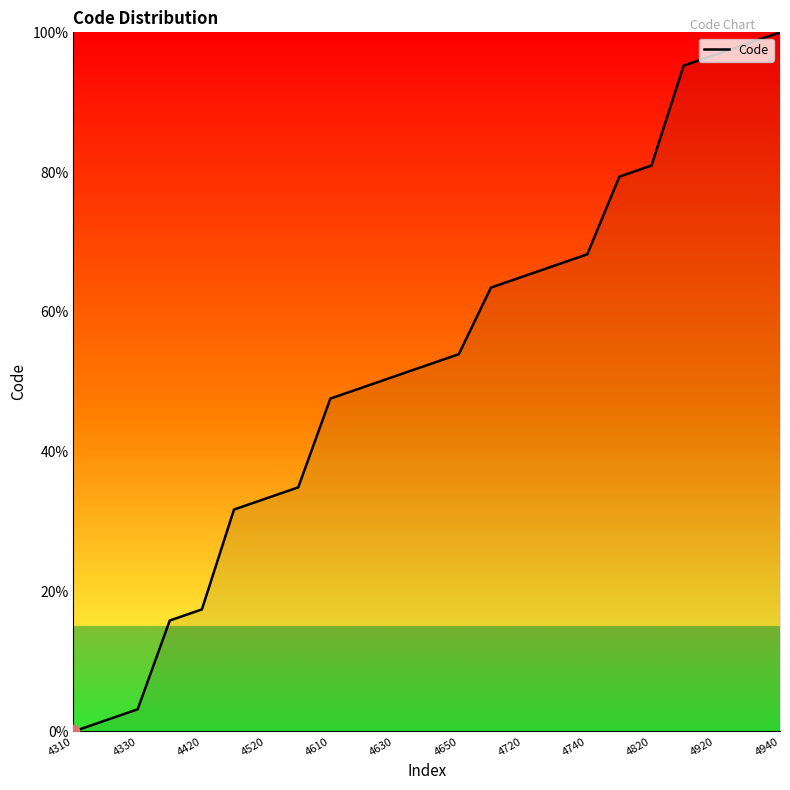

What is the greatest value displayed?

100.0